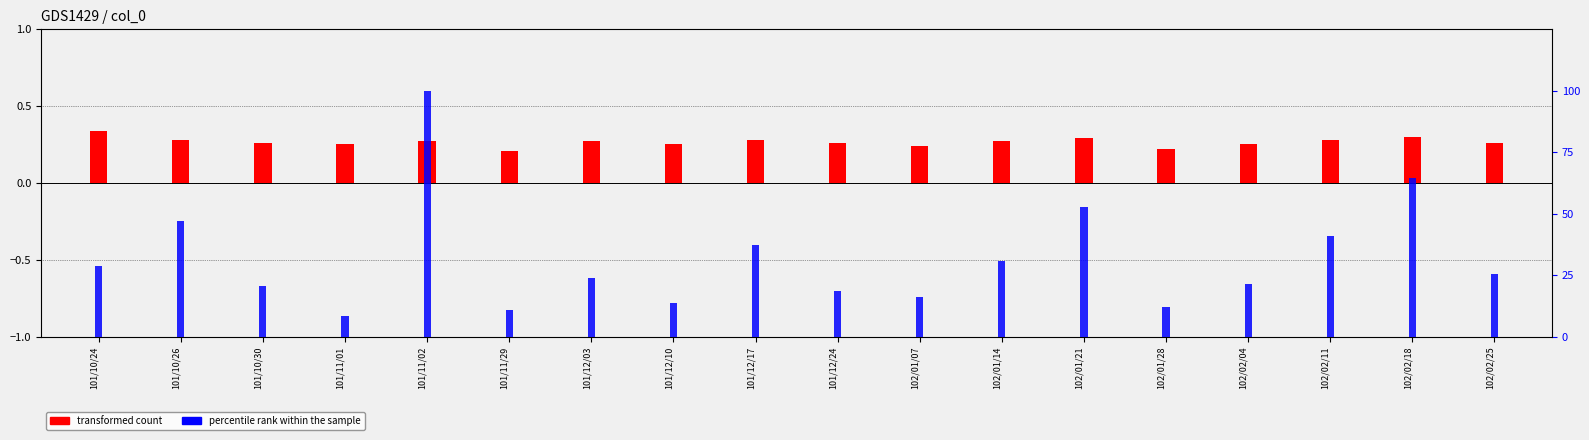

Rank the series by their average value, from lowest to highest.

transformed count, percentile rank within the sample